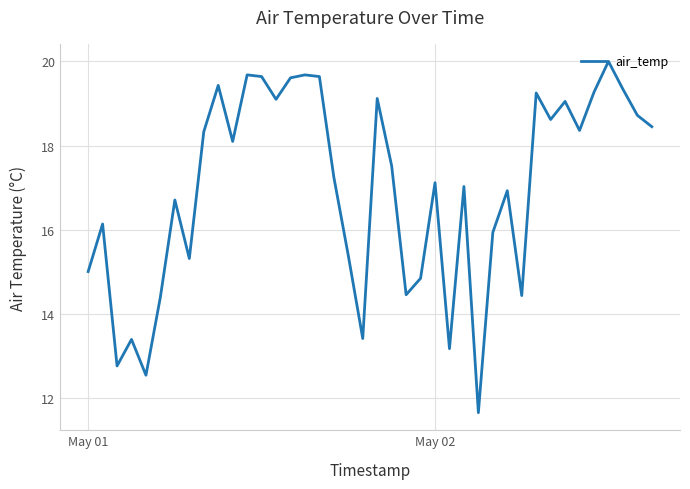

Count the number of categories in the chart.

40